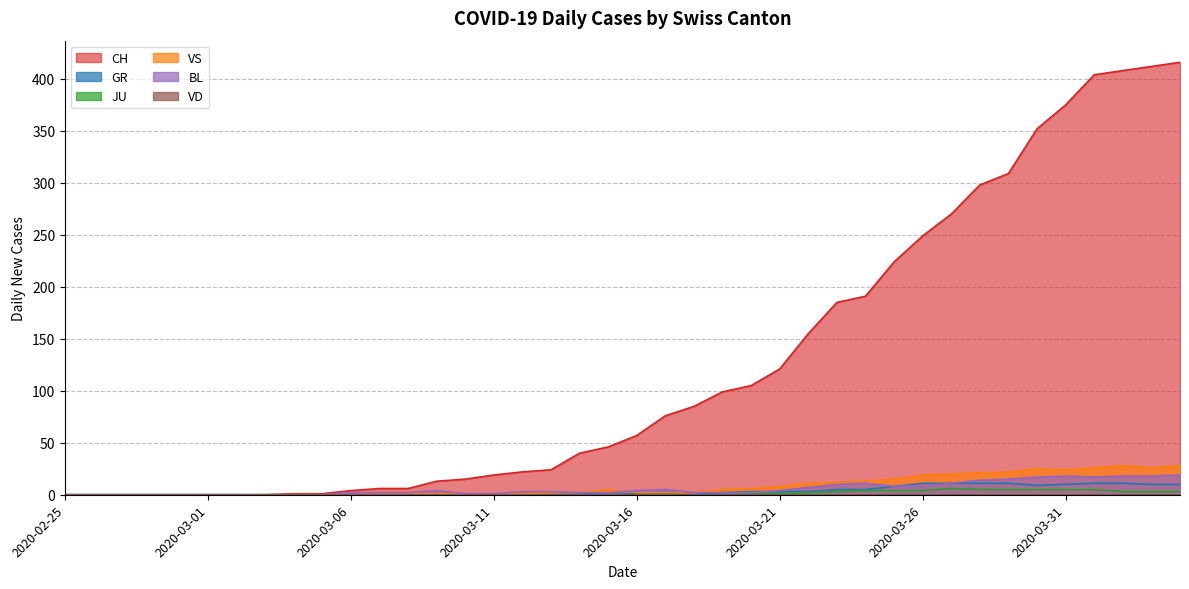

Which category has the lowest value in the CH series?

2020-02-25